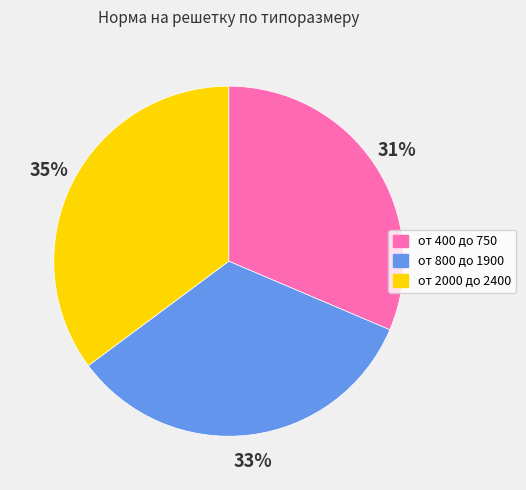

Rank the categories by value from highest to lowest.

от 2000 до 2400, от 800 до 1900, от 400 до 750